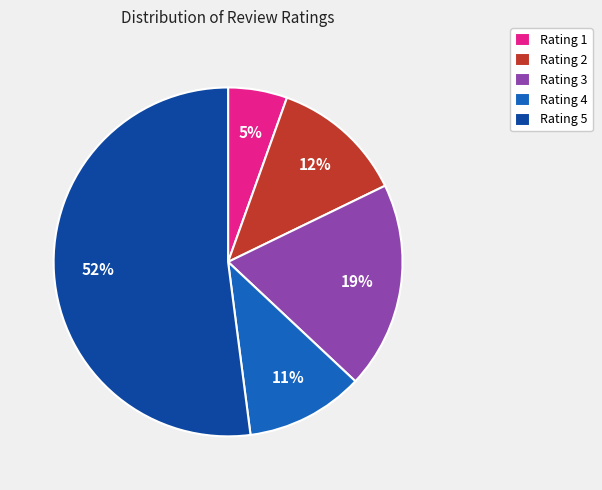

Is it true that Rating 3 is 30% of the pie?

False